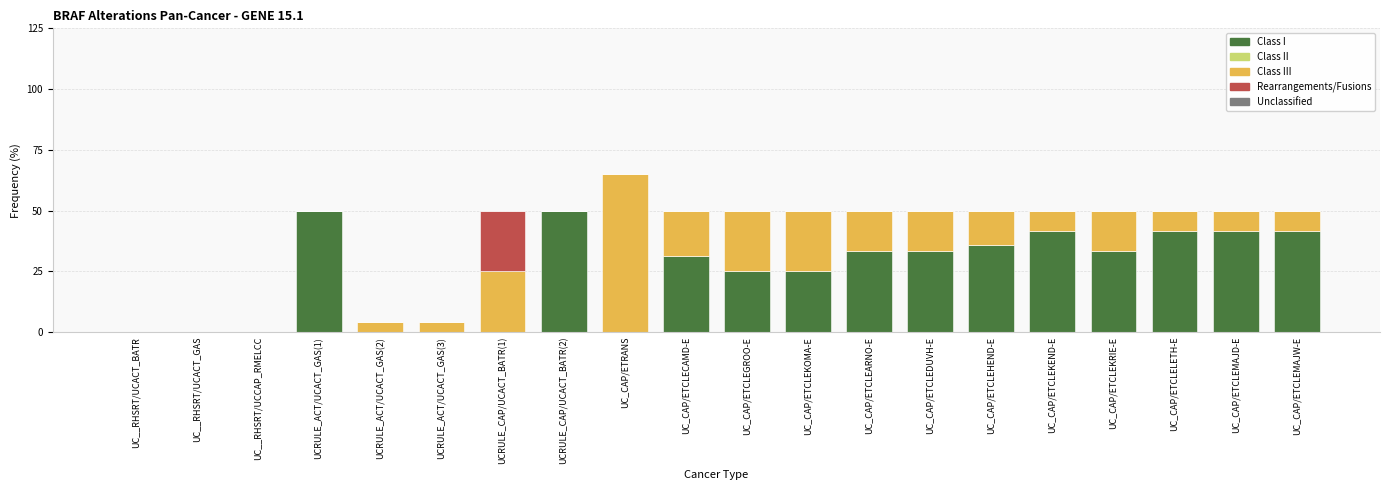

Does the chart contain stacked bars?

Yes